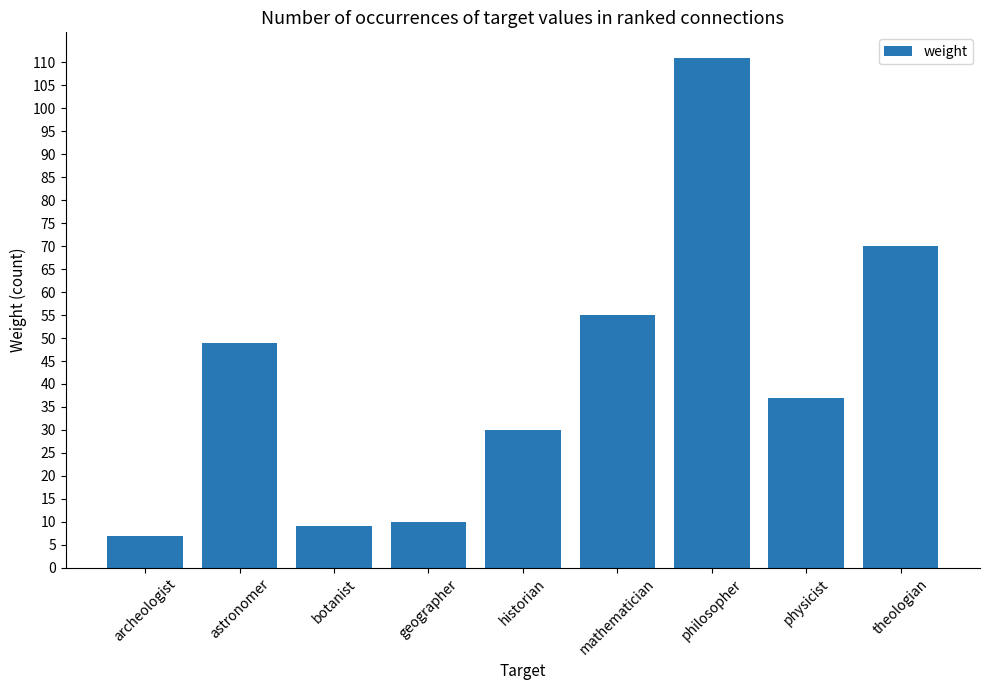

What is the difference between the maximum and second lowest values?

102